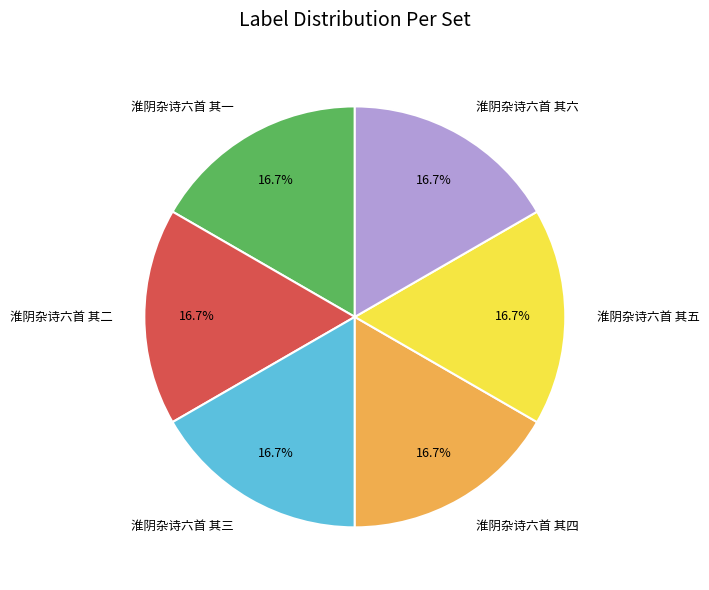

The 淮阴杂诗六首 其二 slice represents 27% of the pie. True or false?

False